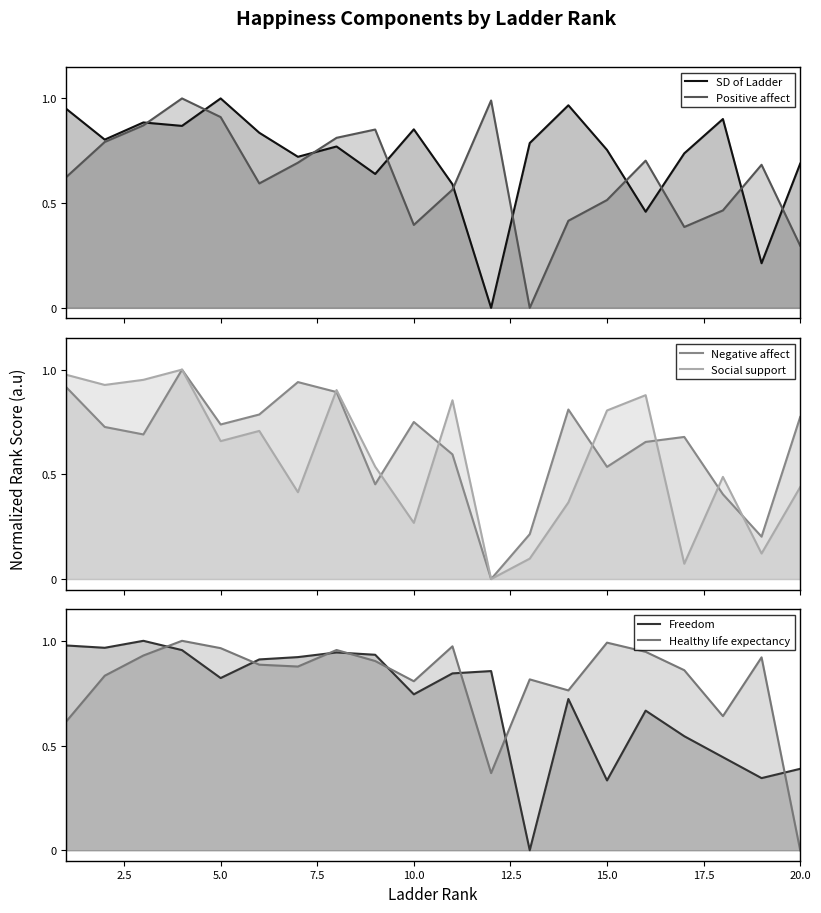

Which series has the largest total across all categories?

Healthy life expectancy